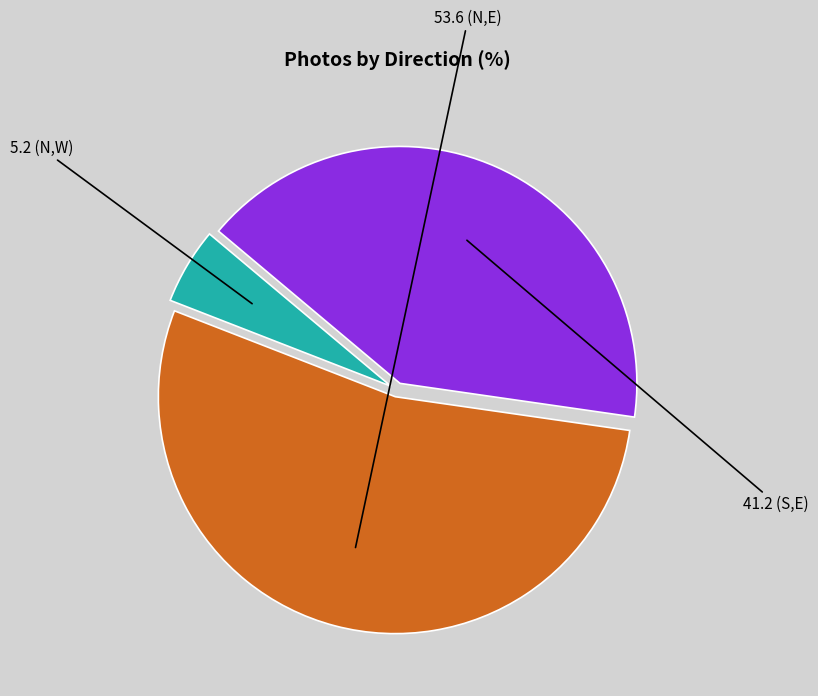

Is there any slice that represents more than half of the pie?

Yes